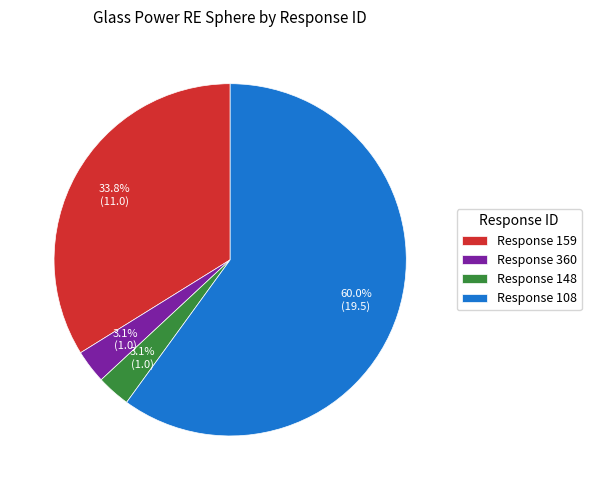

Which category accounts for the majority?

Response 108